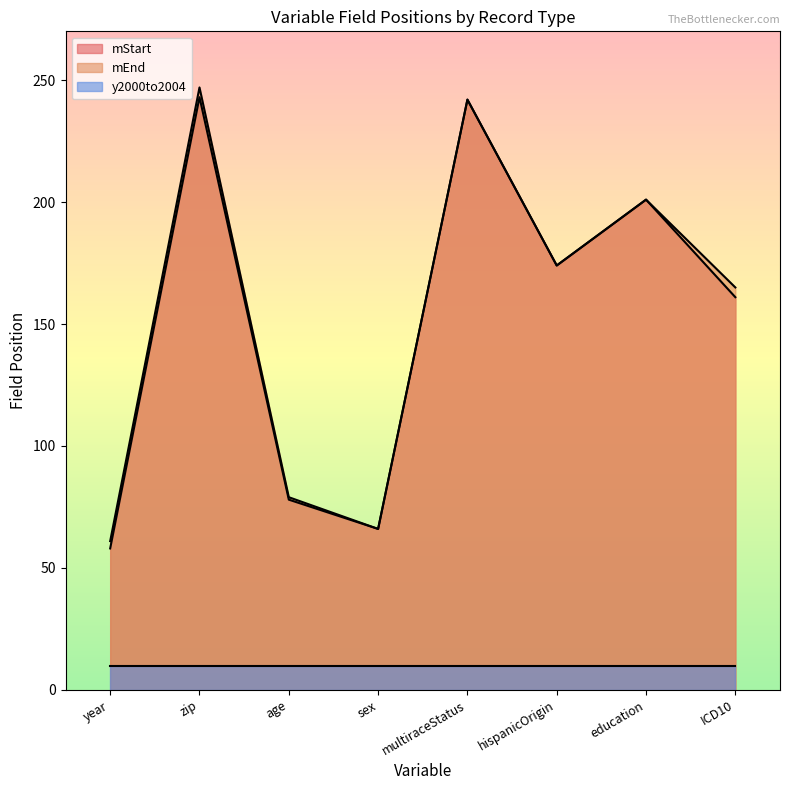

At how many categories does at least one series exceed 129?

5